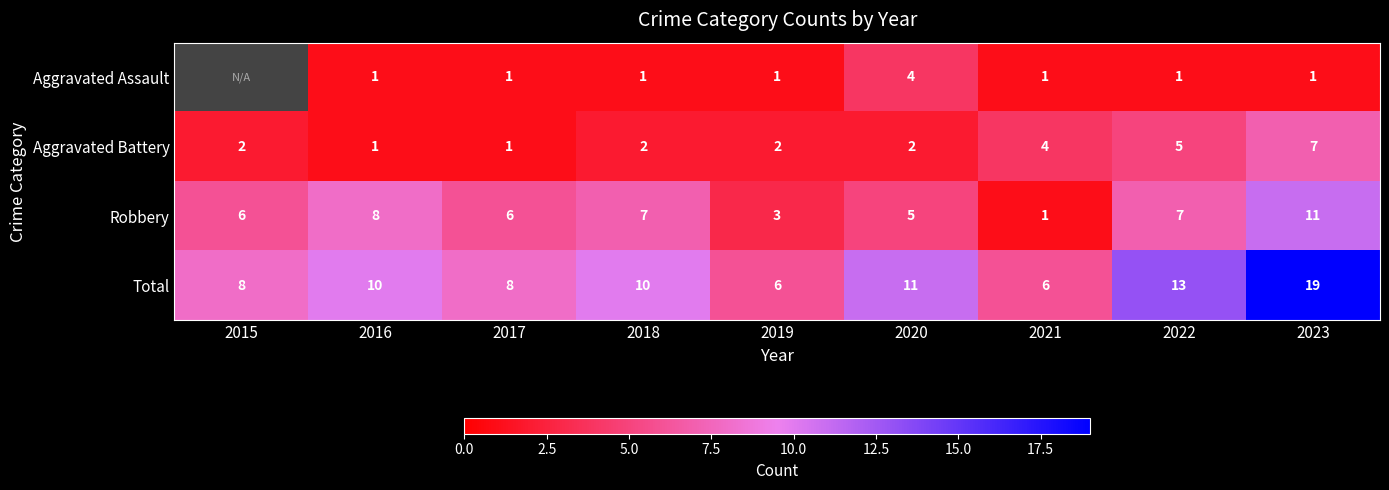

At 2022, list the series in order from smallest to largest.

Aggravated Assault, Aggravated Battery, Robbery, Total